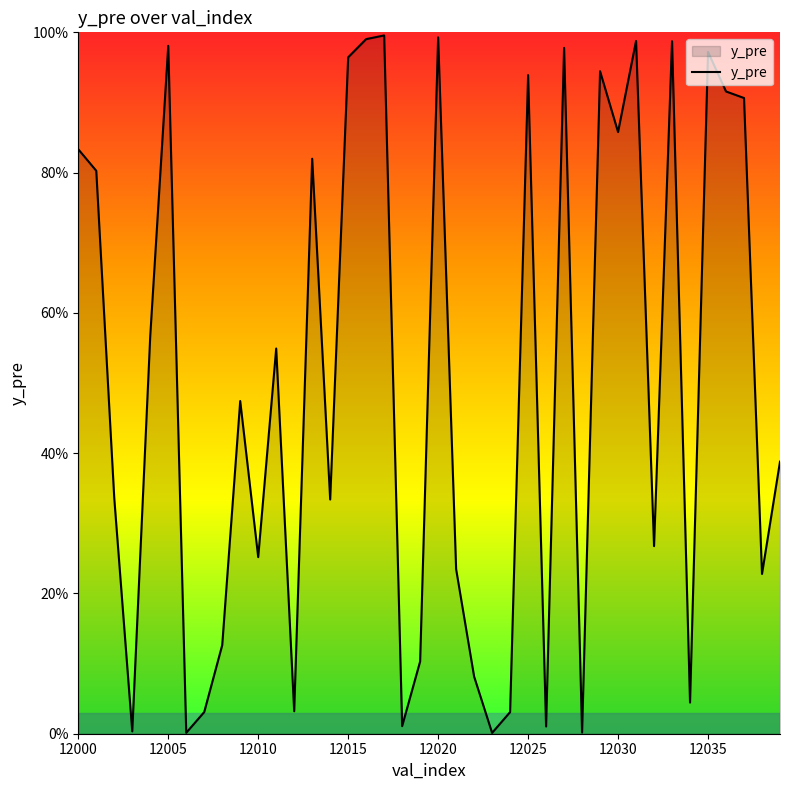

Does the chart display data point markers on the line(s)?

No